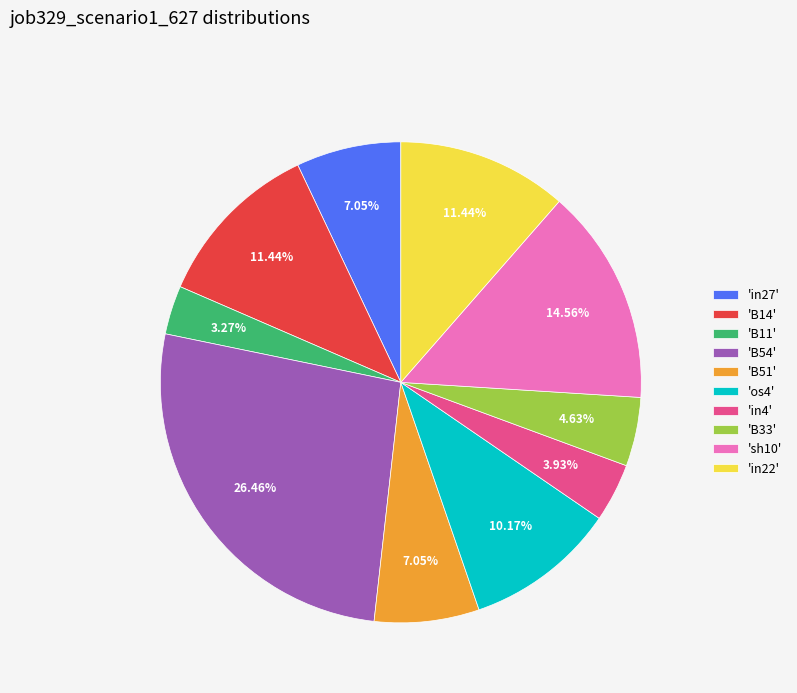

Does 'os4' represent more than half of the total?

No